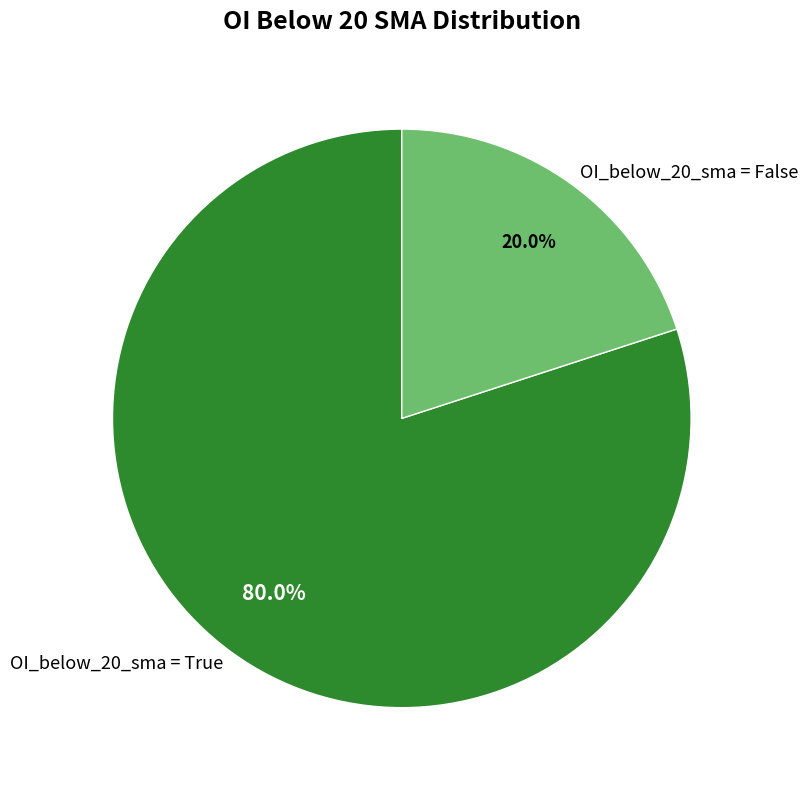

To the nearest percent, what is the average slice percentage?

50%